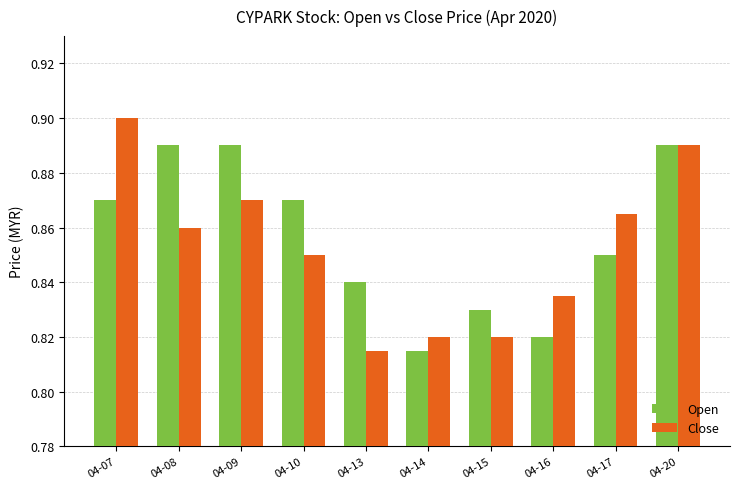

What is the sum of all Close values?

8.5